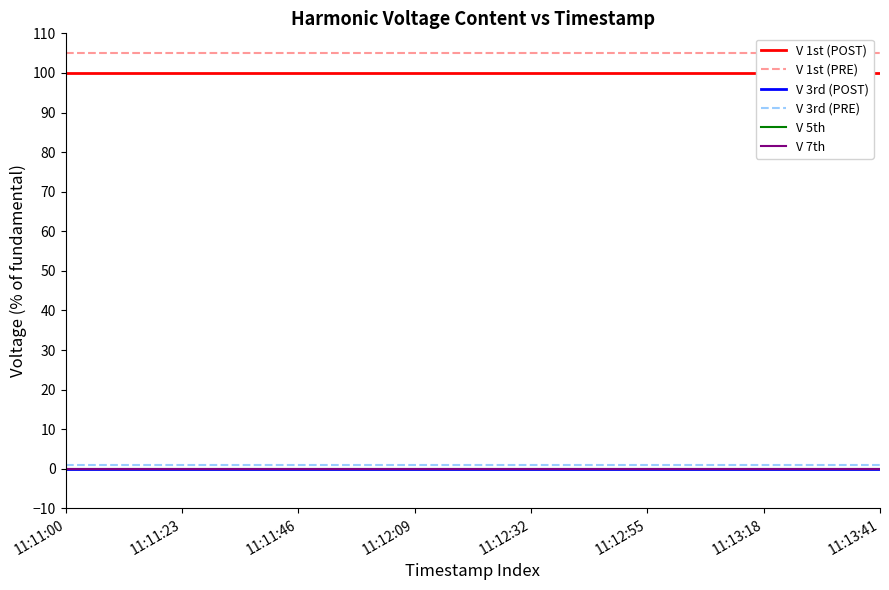

Is the value of V 3rd (POST) at 11:12:09 greater than the value of V 5th at 11:12:55?

No